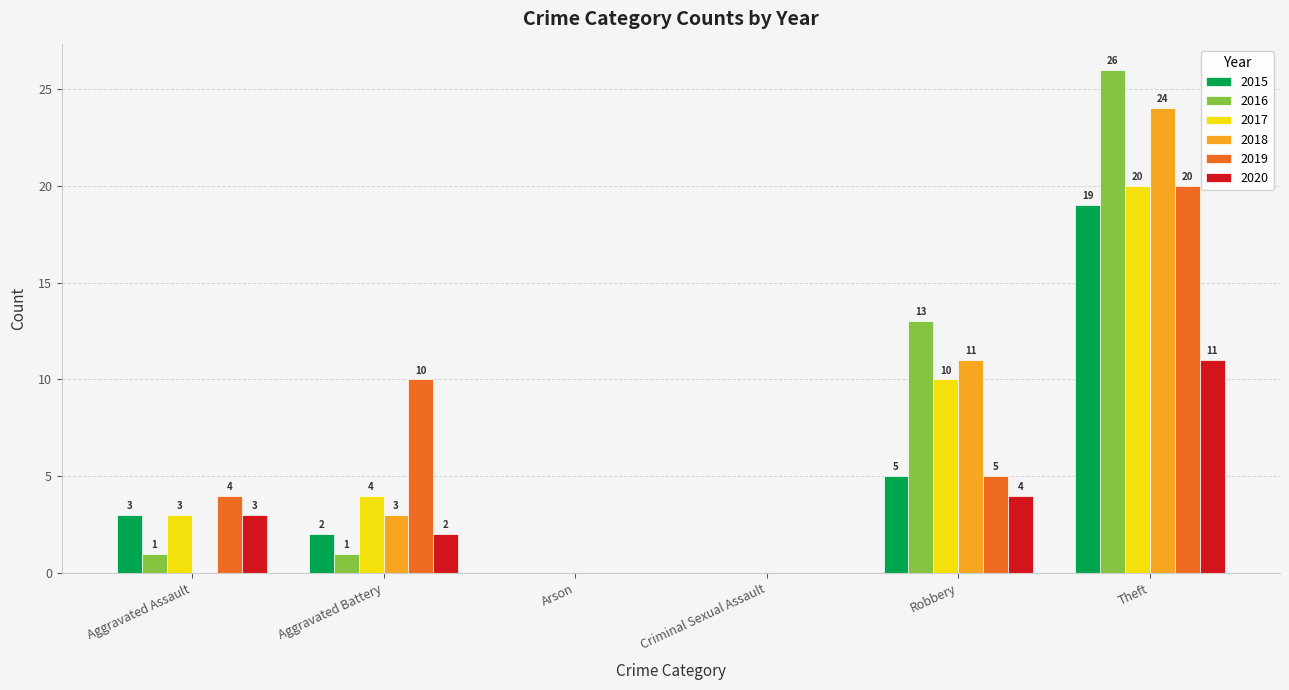

Is the value of 2016 at Robbery greater than the value of 2018 at Theft?

No